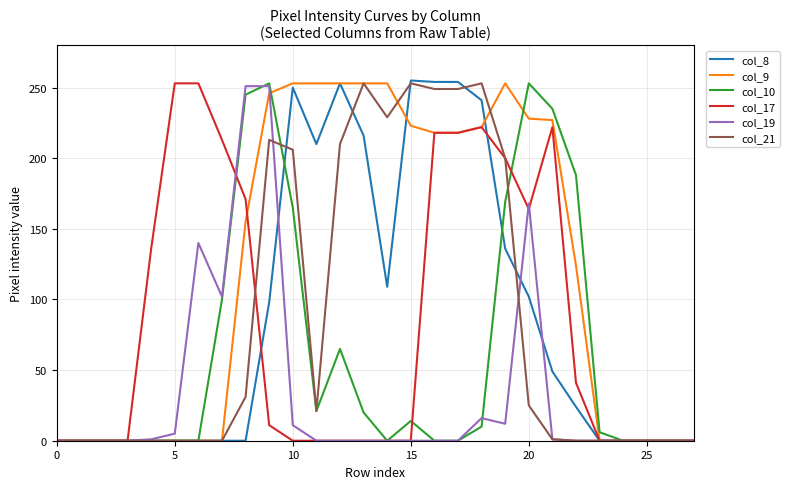

Which series has the largest range (max minus min)?

col_8